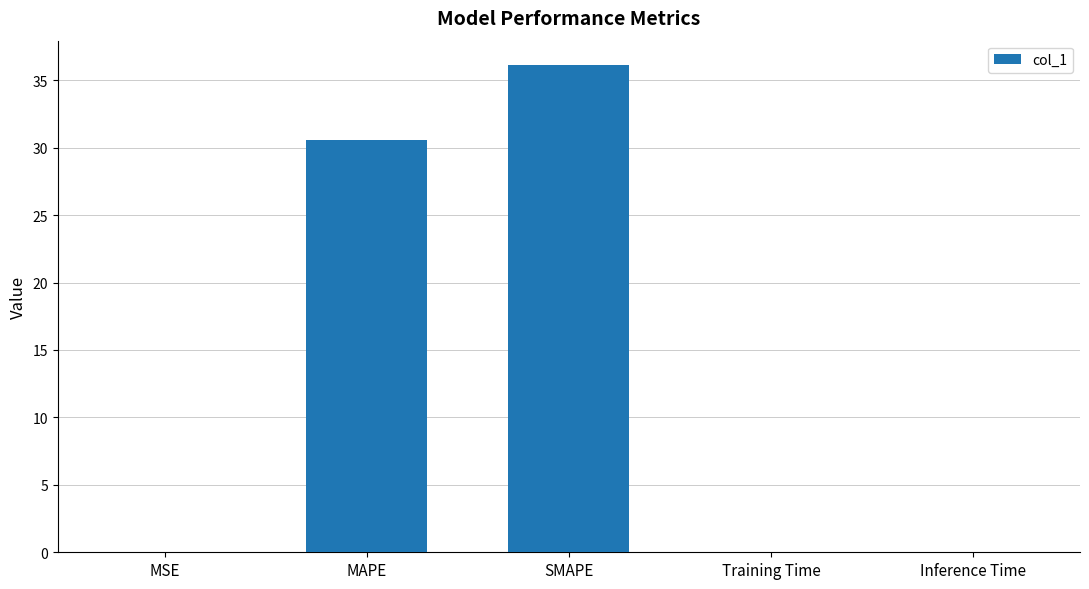

What value does the data have at MAPE?

30.6